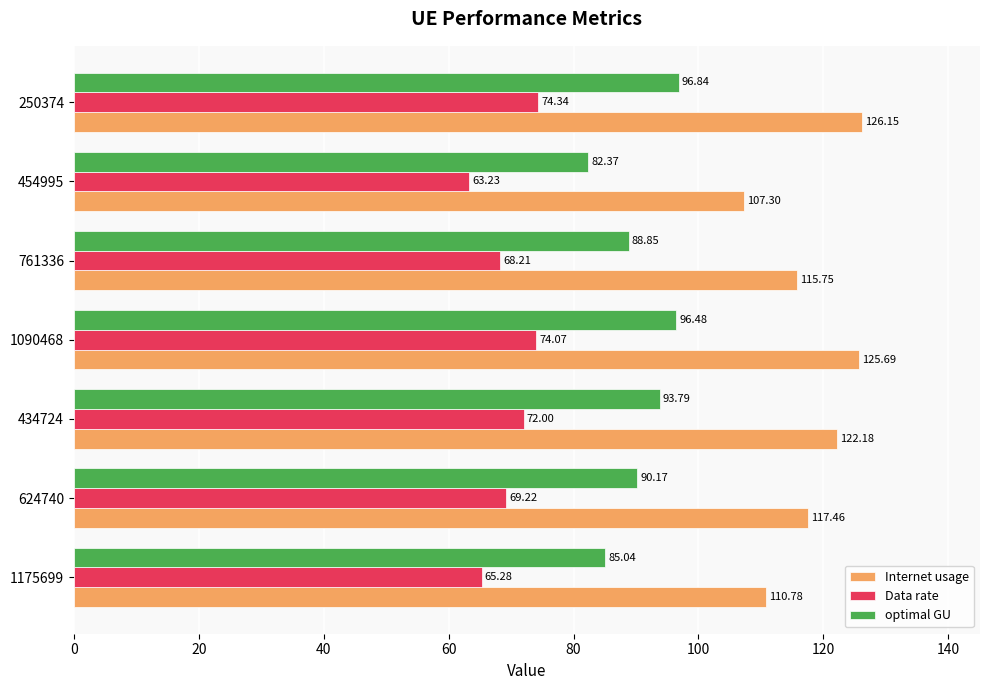

What is the difference between the second highest and second lowest values in the optimal GU series?

11.4